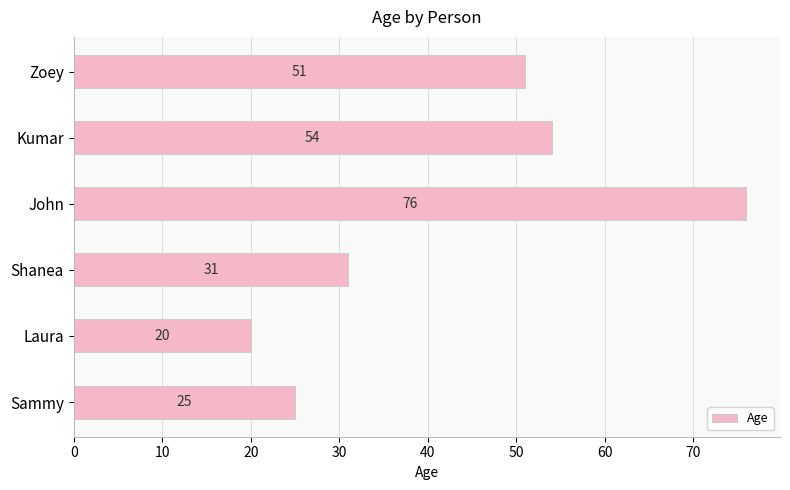

Rank the categories by value from highest to lowest.

John, Kumar, Zoey, Shanea, Sammy, Laura